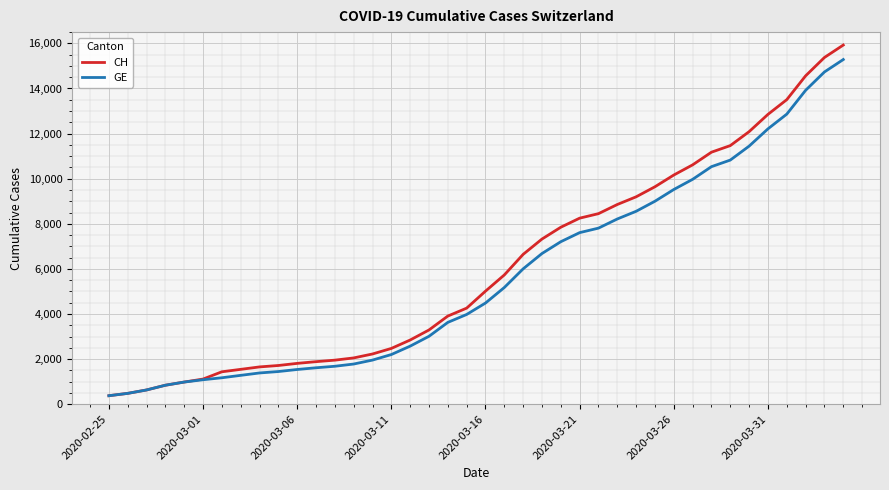

What is the difference between the maximum and minimum values in the CH series?

15551